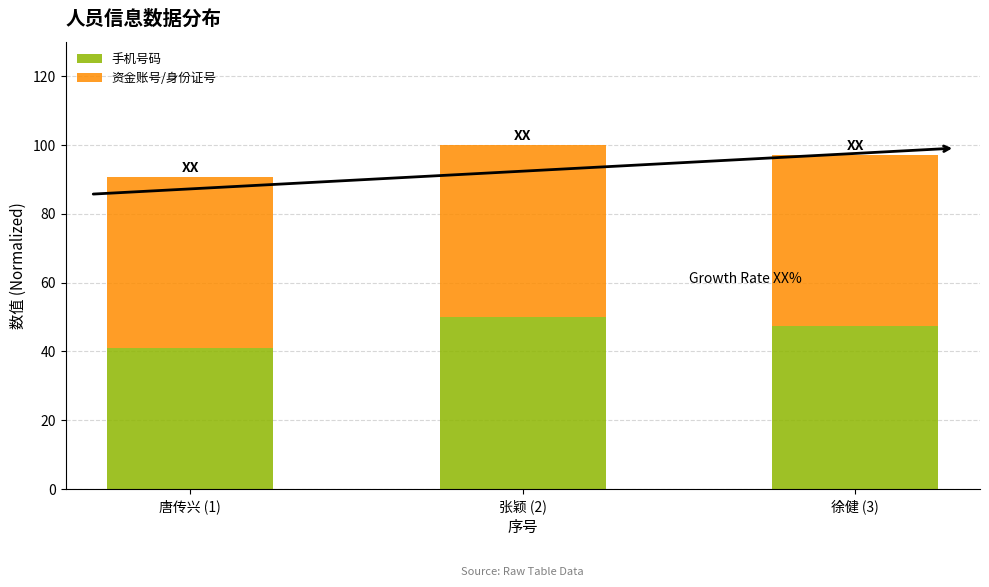

True or false: 手机号码 has a value of 18.6 at 徐健 (3).

False